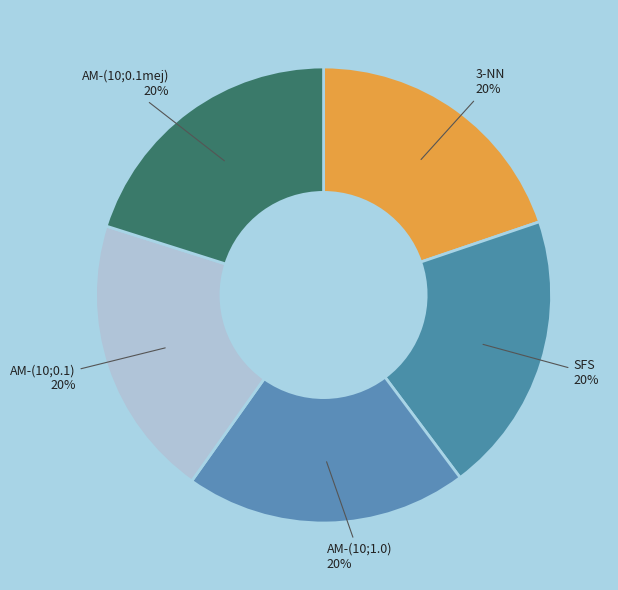

To the nearest percent, what portion does AM-(10;0.1mej) represent?

20%